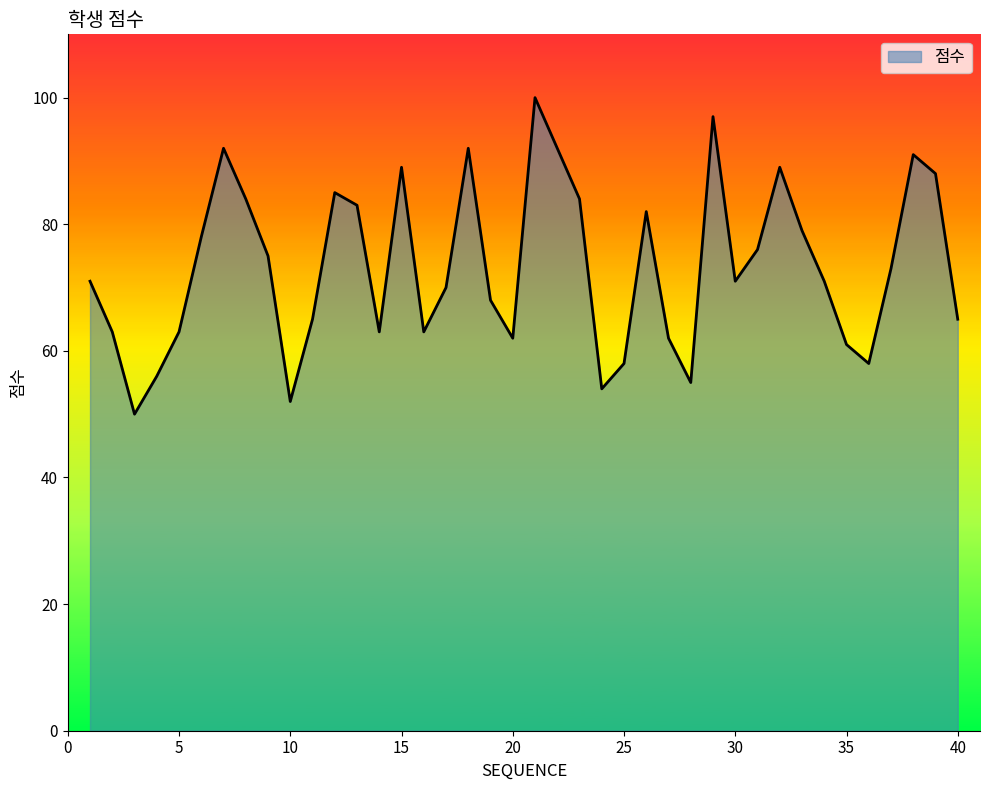

What is the maximum value shown in the chart?

100